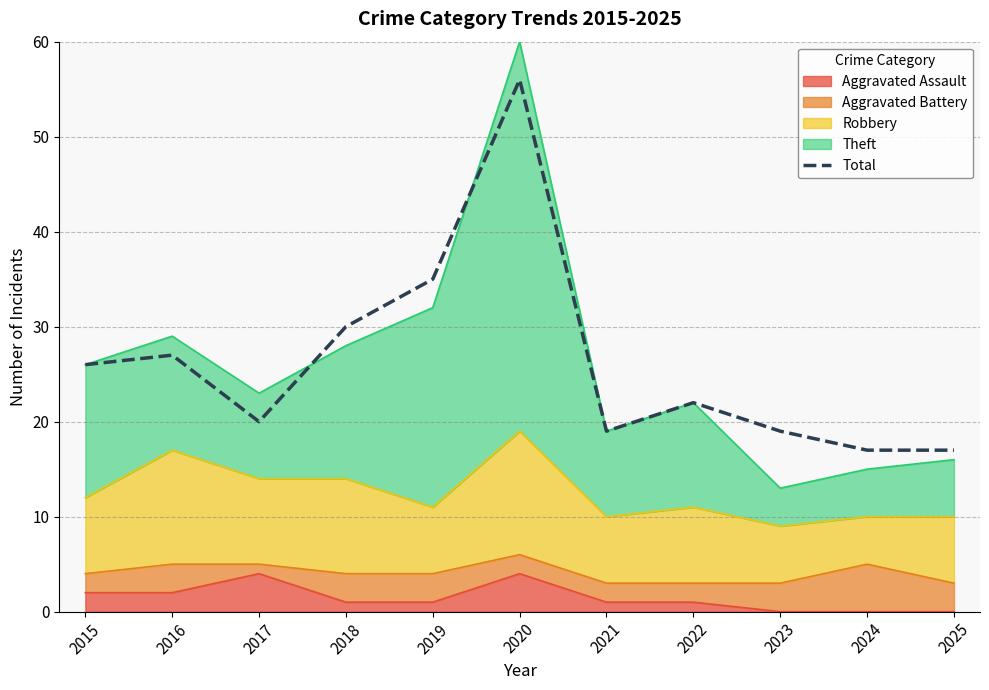

Which label corresponds to the smallest value in the chart?

2024